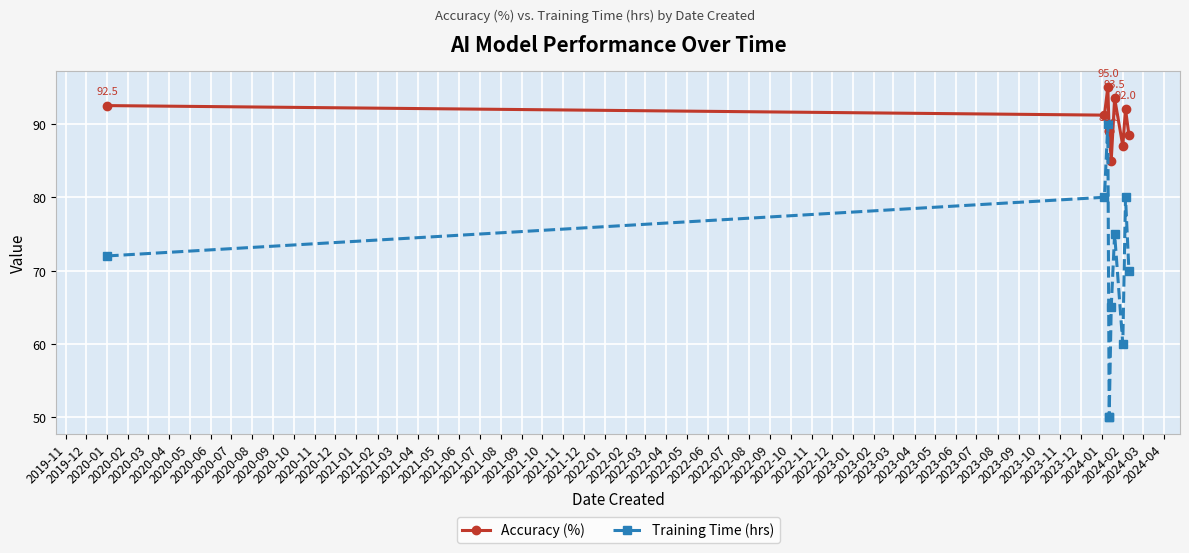

Reading right to left, extract all data points from this chart.

Accuracy (%): 88.5	92.0	87.0	93.5	85.0	89.0	89.0	95.0	91.2	92.5
Training Time (hrs): 70.0	80.0	60.0	75.0	65.0	50.0	50.0	90.0	80.0	72.0